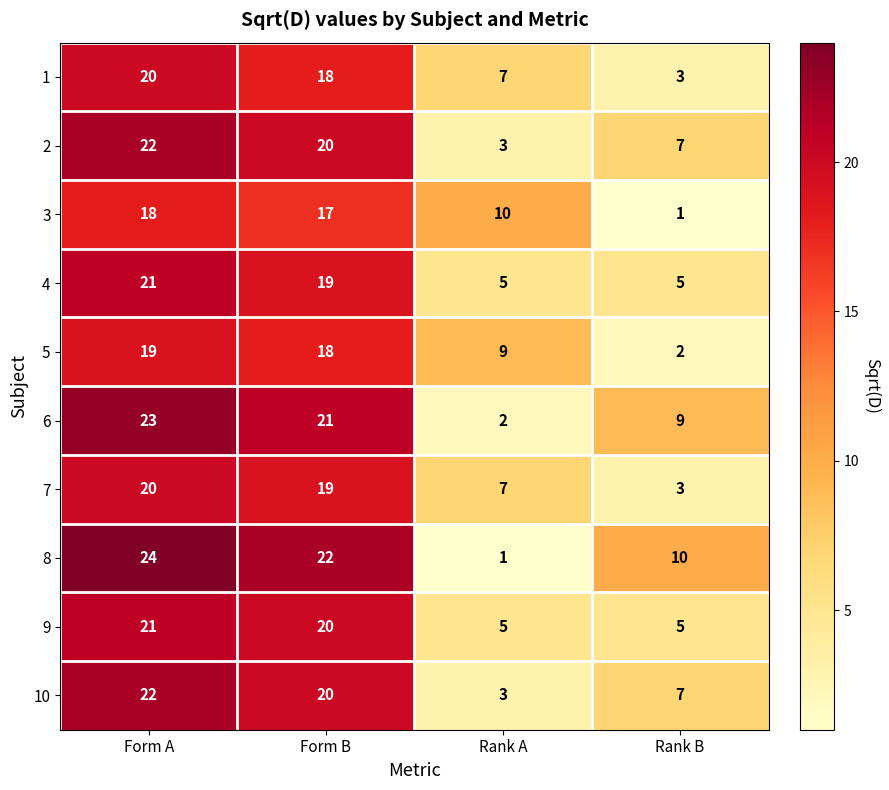

What is the sum of the 9 values at Rank B and Rank A?

10